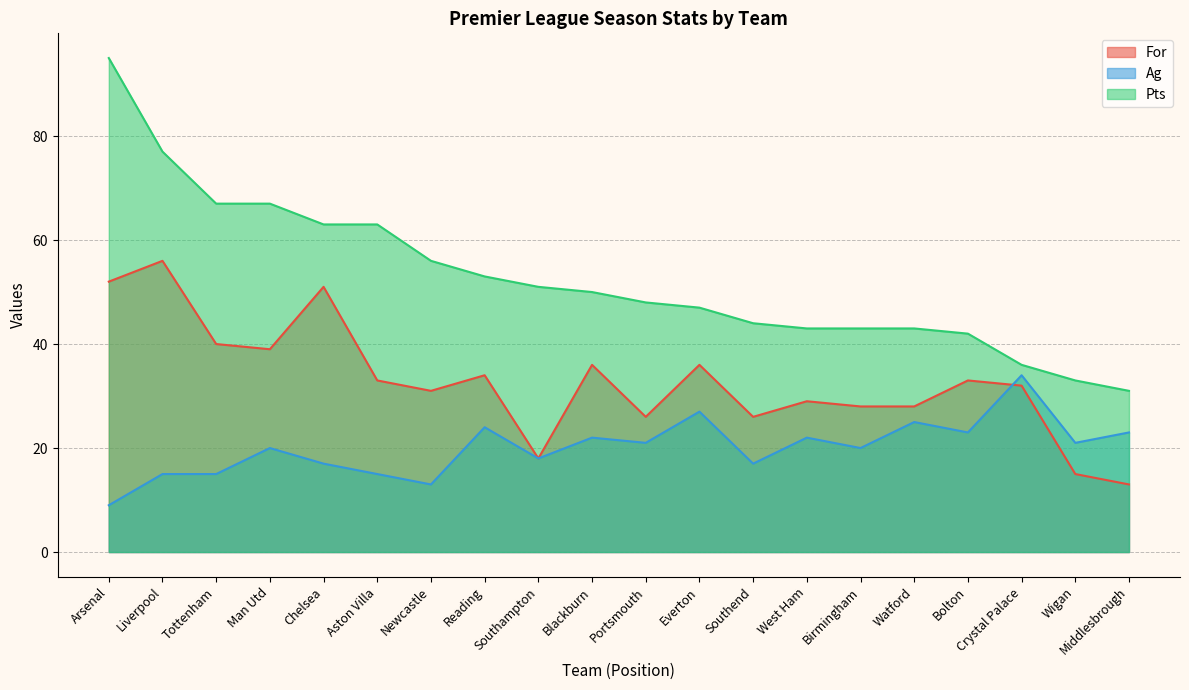

How many lines are shown in the chart?

3